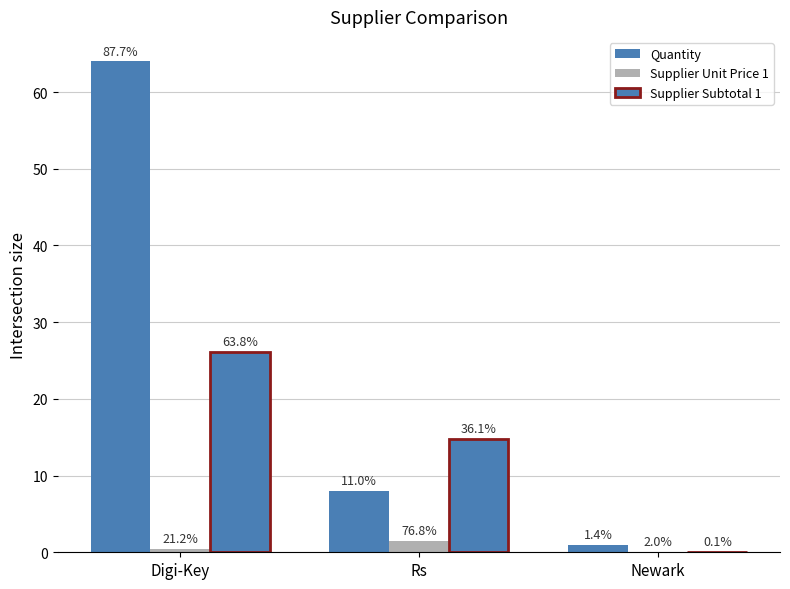

How many Quantity values are between 1 and 64?

3